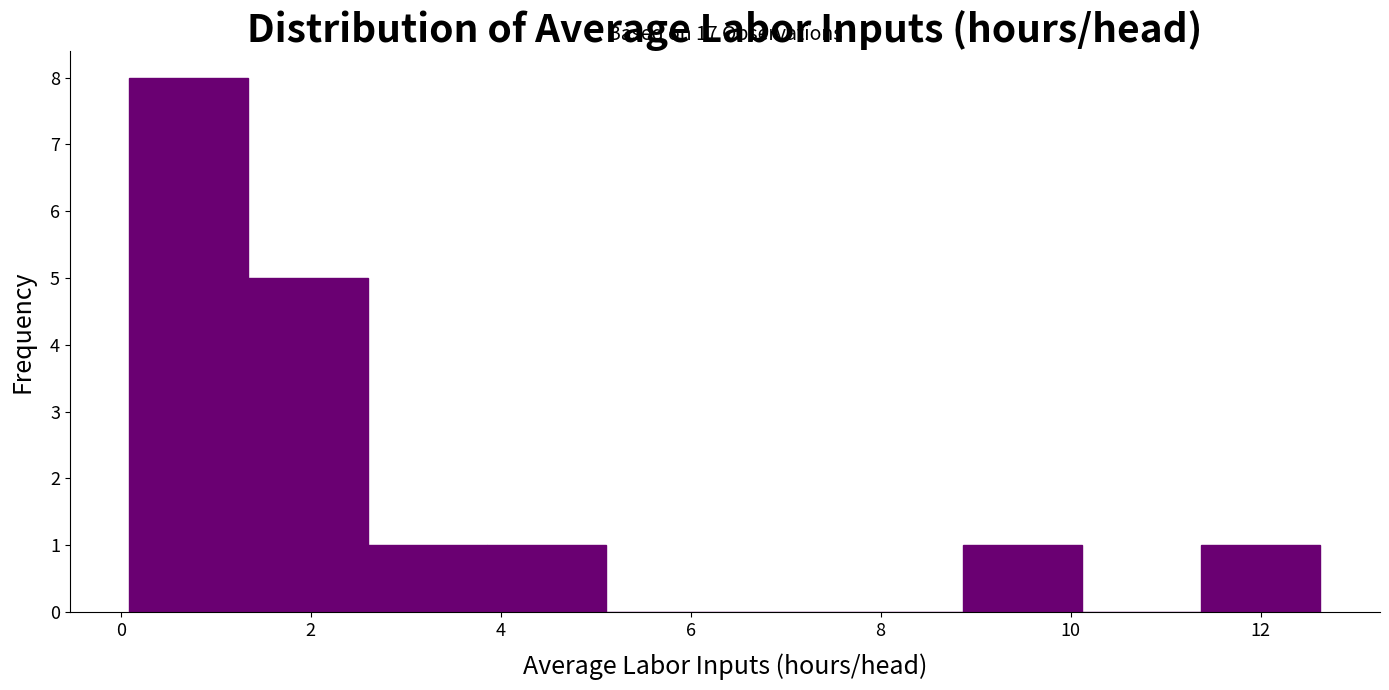

Which range on the x-axis has the tallest bar?

0.0 to 1.4